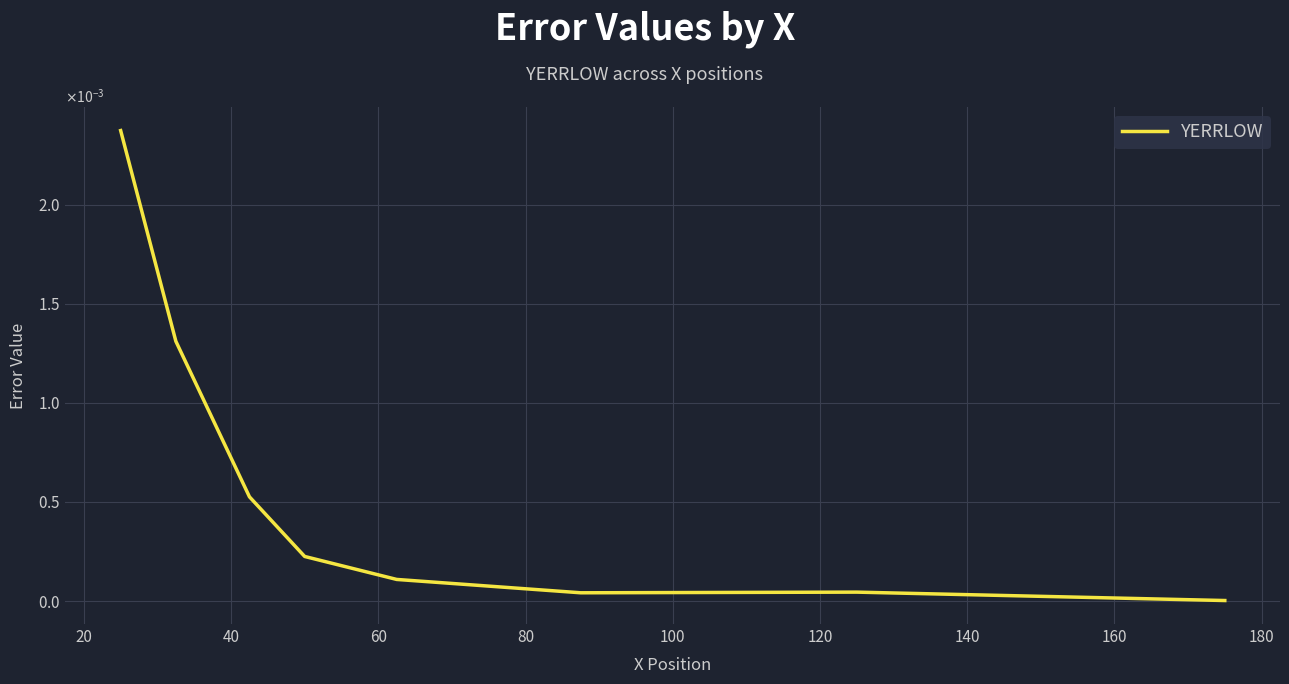

How many interior local valleys (lower than both neighbors) does the data have?

1